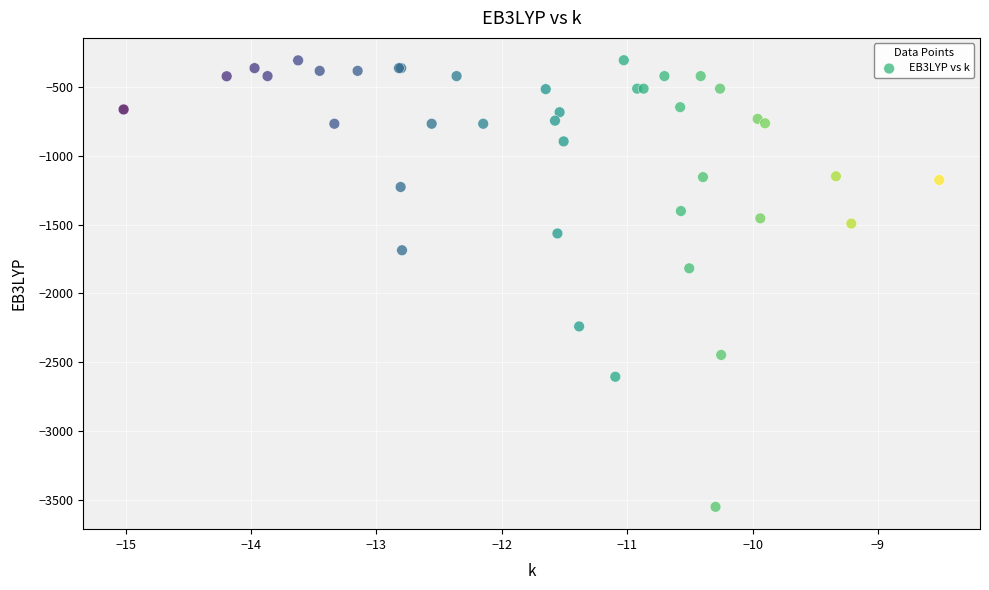

What Y value in the scatter plot is closest to -1928?

-1817.8